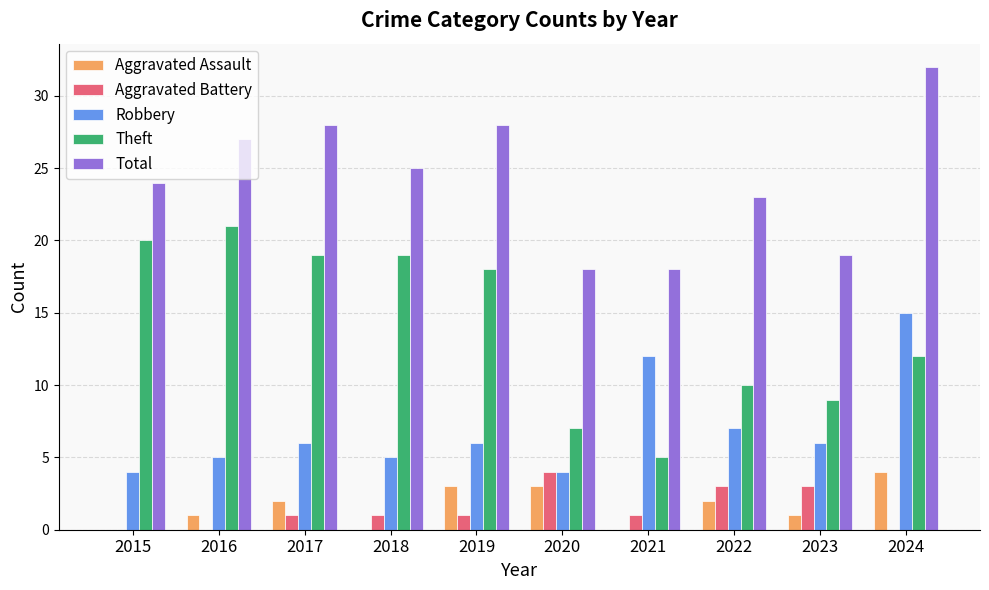

What is the approximate value of Aggravated Assault at 2020?

3